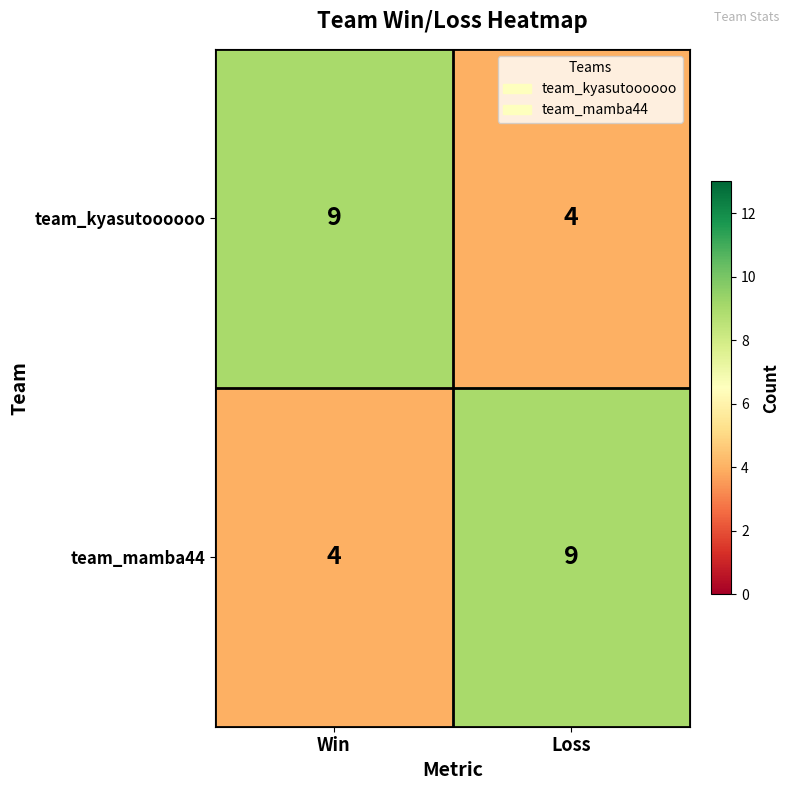

How many data points does each series have?

2